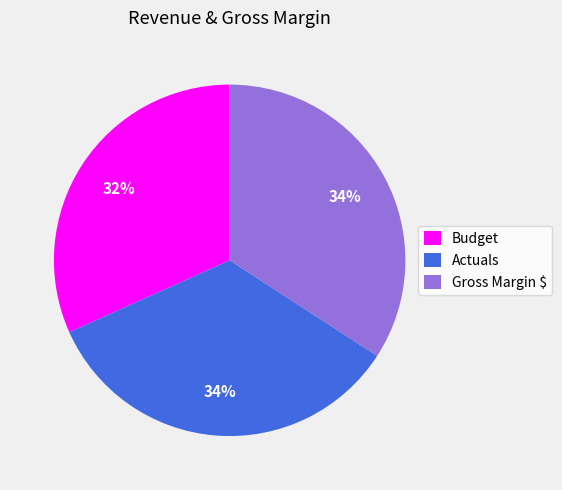

Do Budget and Gross Margin $ together represent more than half of the pie?

Yes